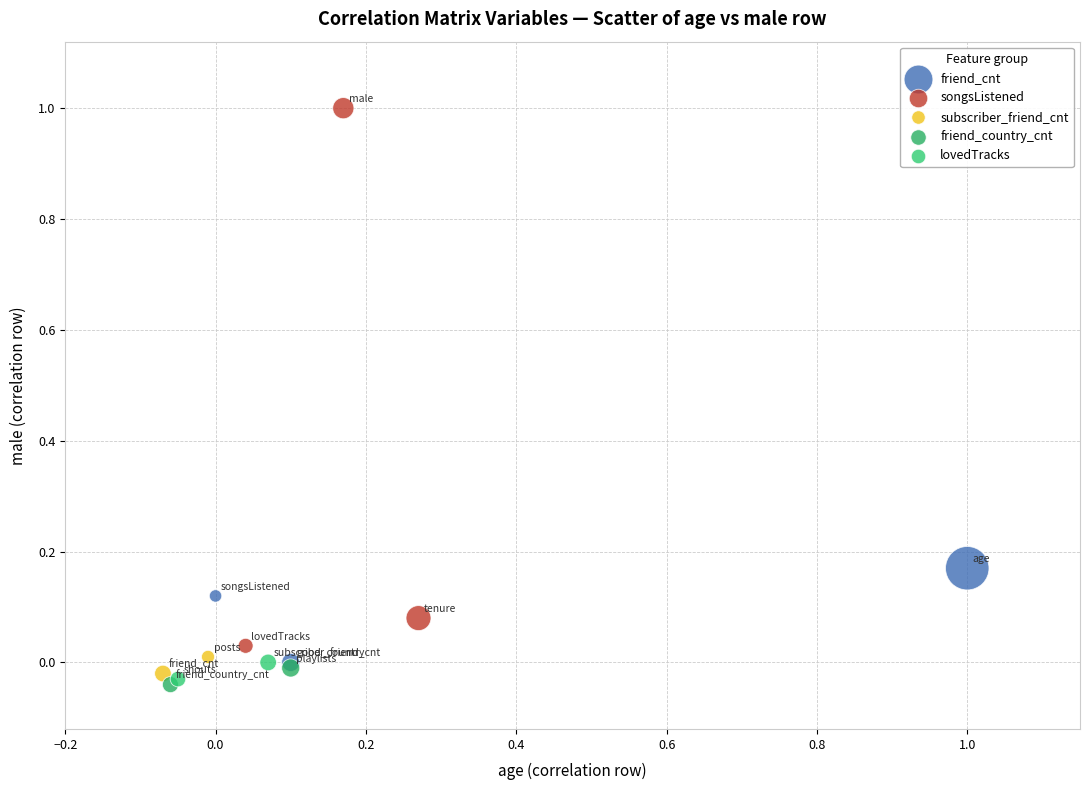

What are all the series names shown in the legend?

friend_cnt, songsListened, subscriber_friend_cnt, friend_country_cnt, lovedTracks